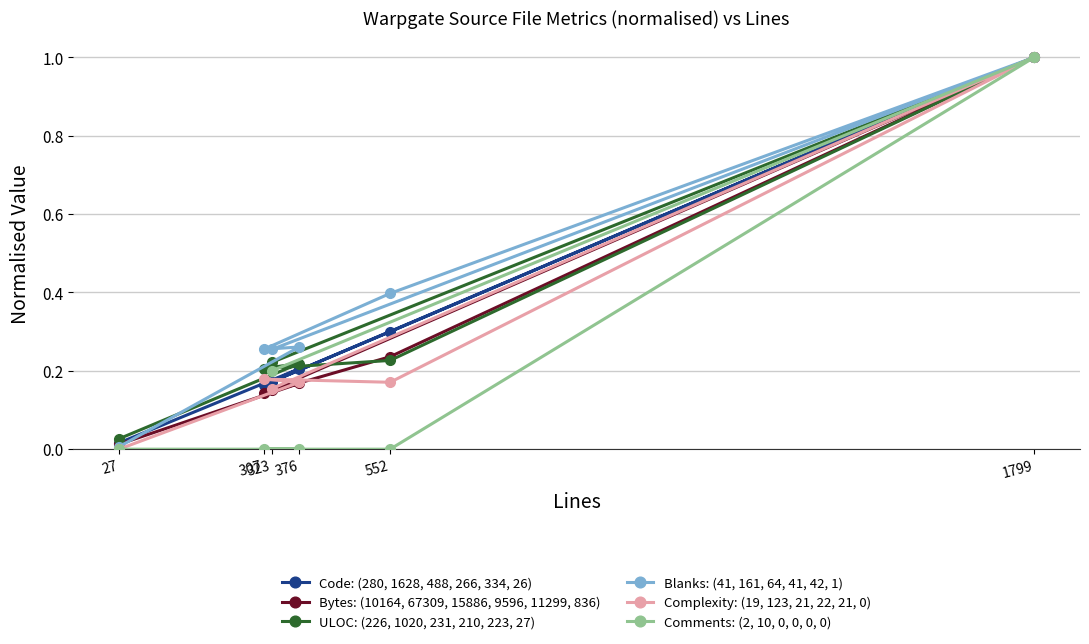

What is the total value across all series at 307?

0.9